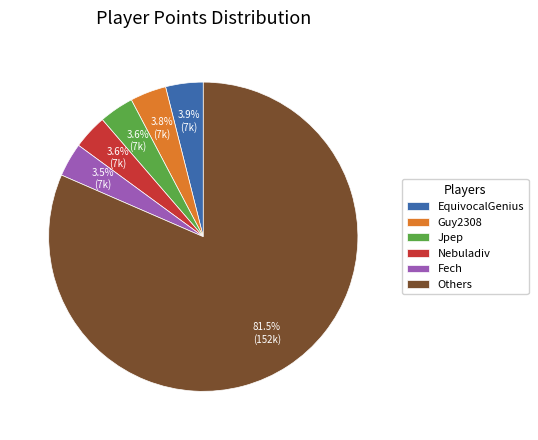

What percentage do Fech and Others together represent?

85.1%